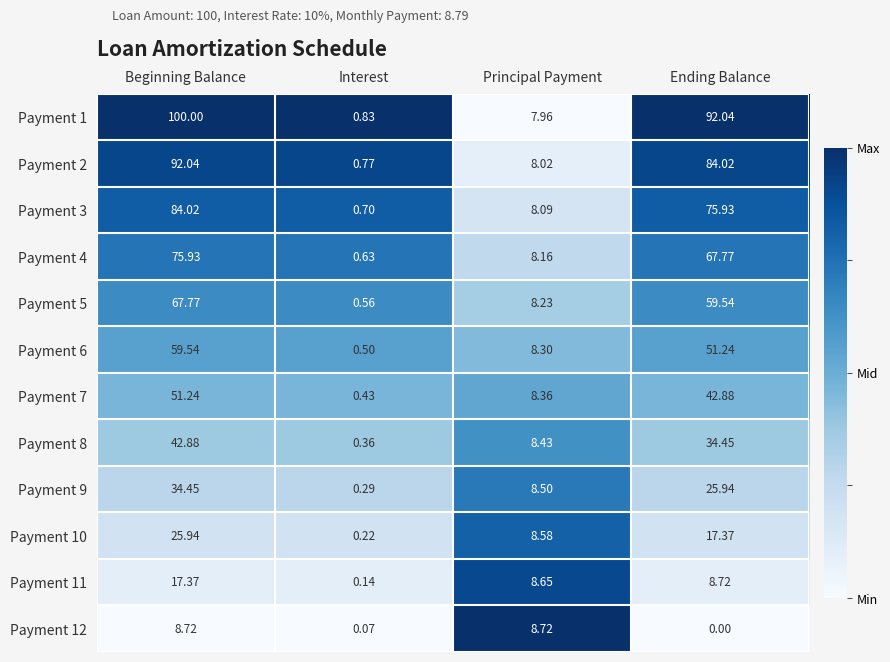

Where does the Payment 12 series first go above 8?

Beginning Balance